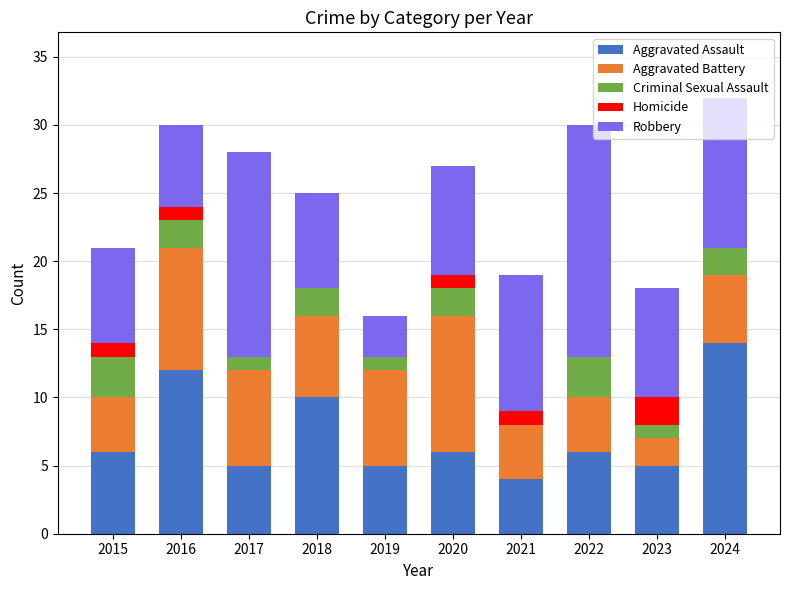

What is the total value across all series at 2016?

30